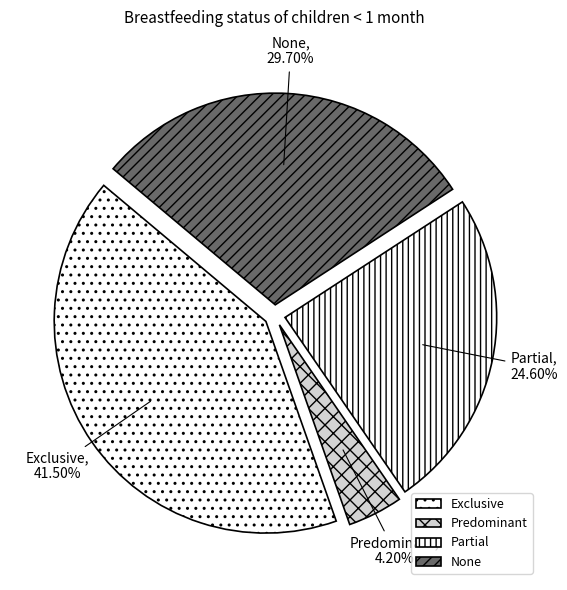

Does Partial account for over 50% of the chart?

No